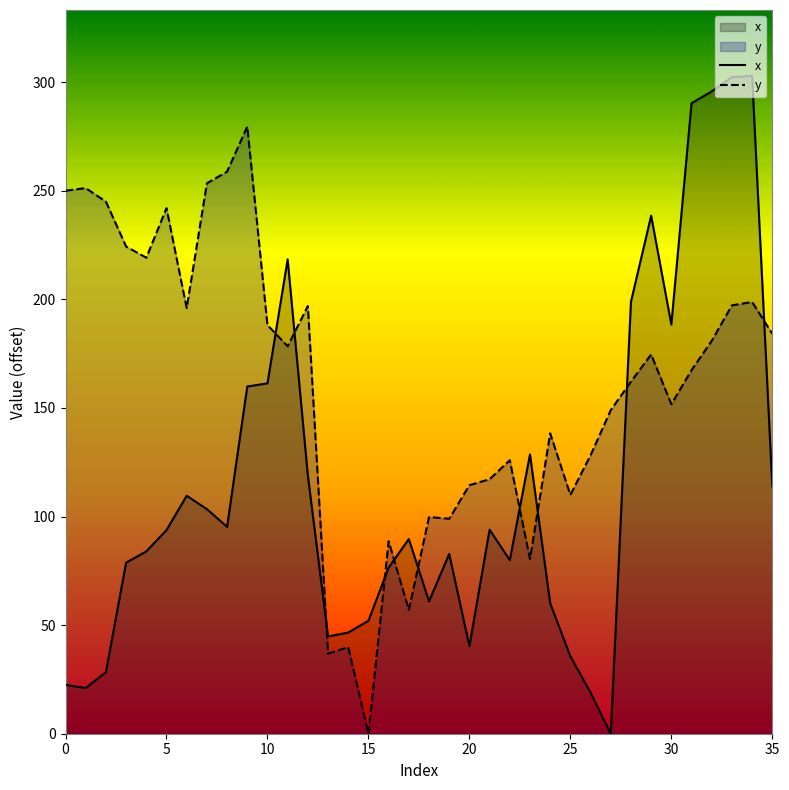

What are all the series names shown in the legend?

x, y